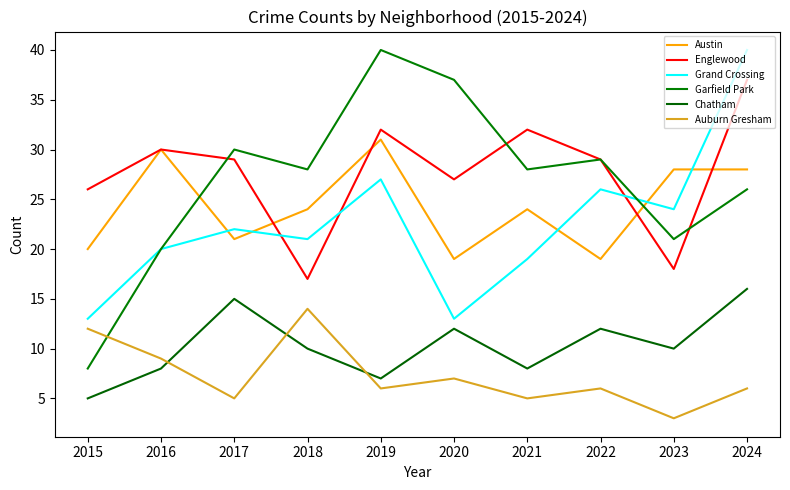

What is the highest value of the Garfield Park series?

40